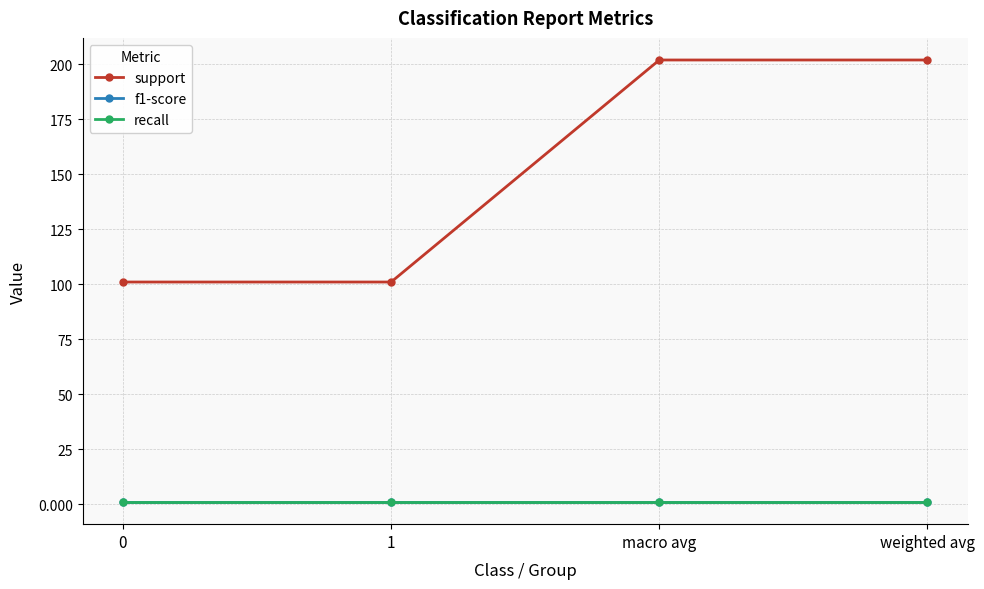

At which category is the sum across all series the highest?

macro avg